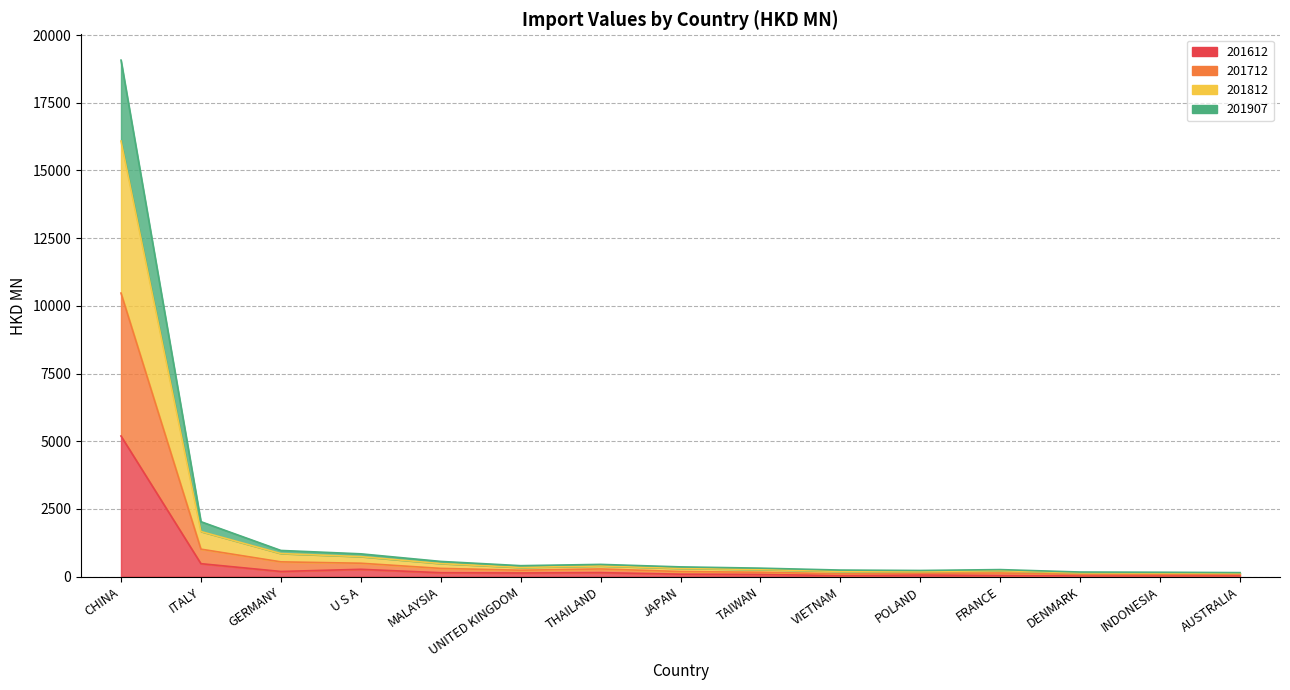

Which category has the highest value across all series?

CHINA